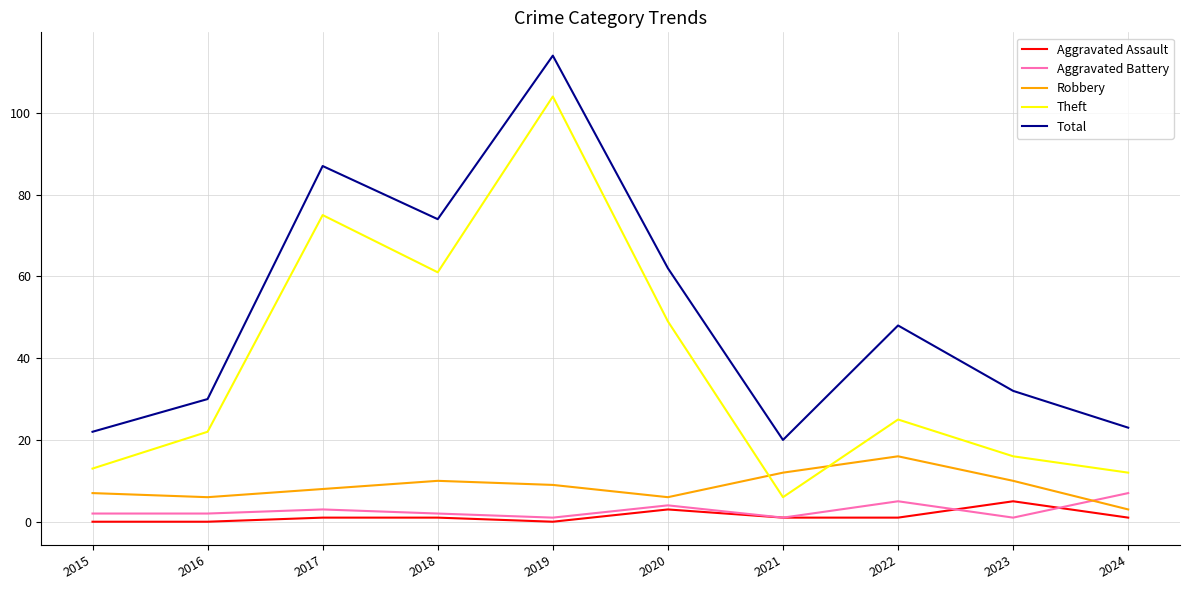

In Robbery, how many points are higher than both neighbors (excluding endpoints)?

2